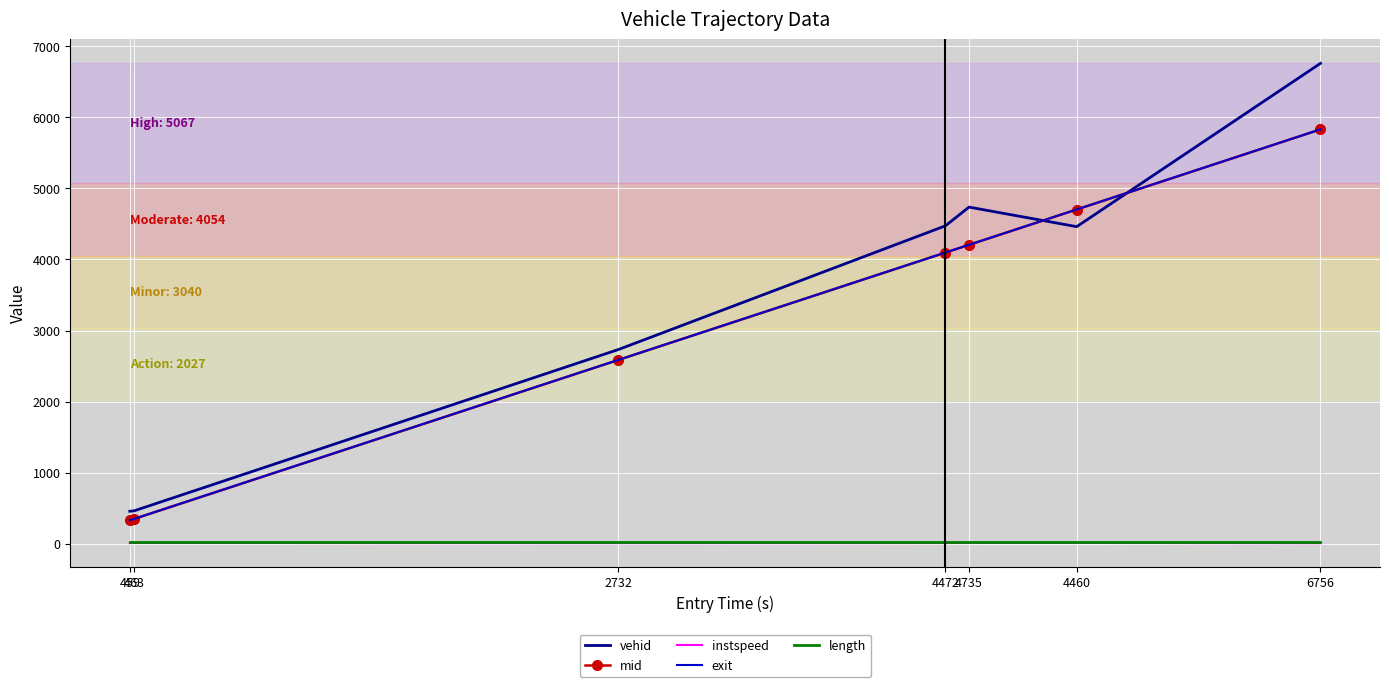

How many distinct data groups are displayed?

5